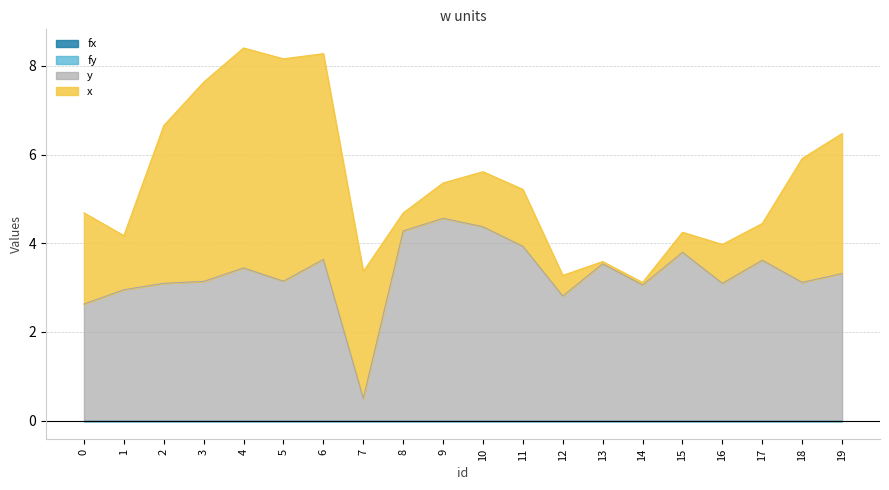

The fy series shows 0.0 at 16. True or false?

True